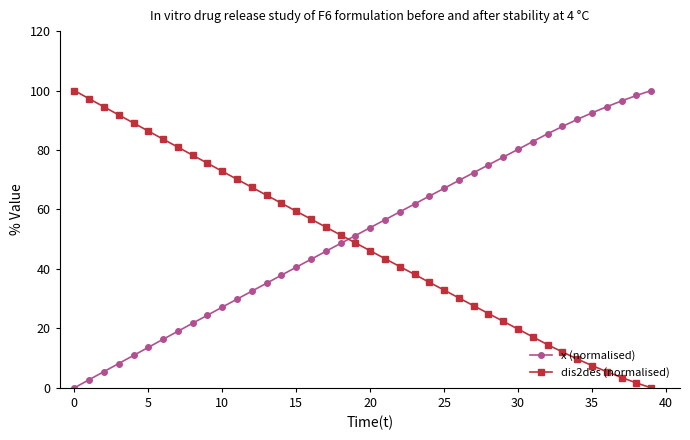

What is the value of the x (normalised) point at the 13th from the left?

32.5